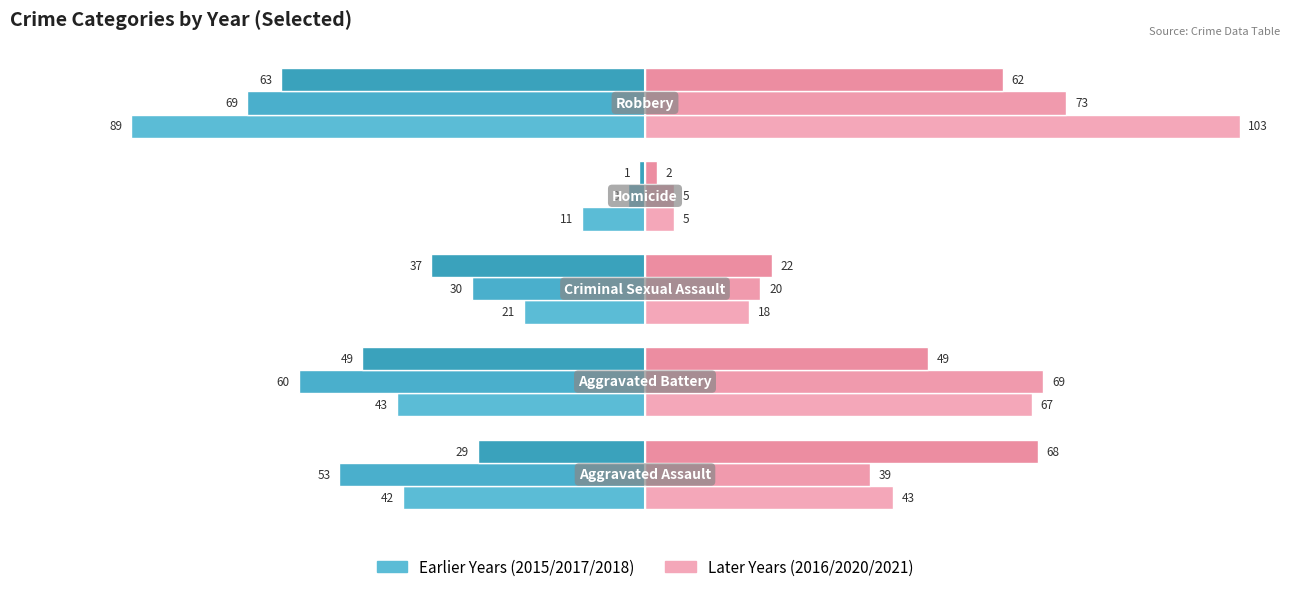

Which series has the largest total across all categories?

2016